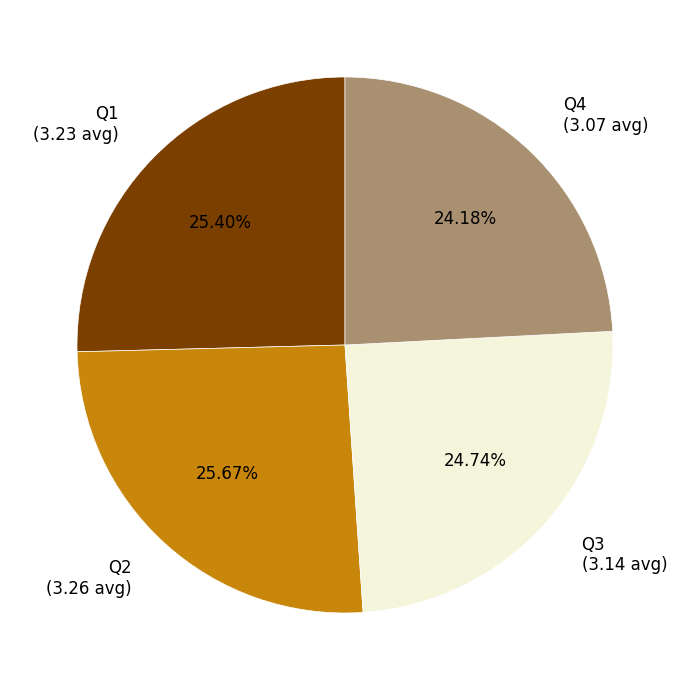

Does Q3 (3.14 avg) represent more than half of the total?

No